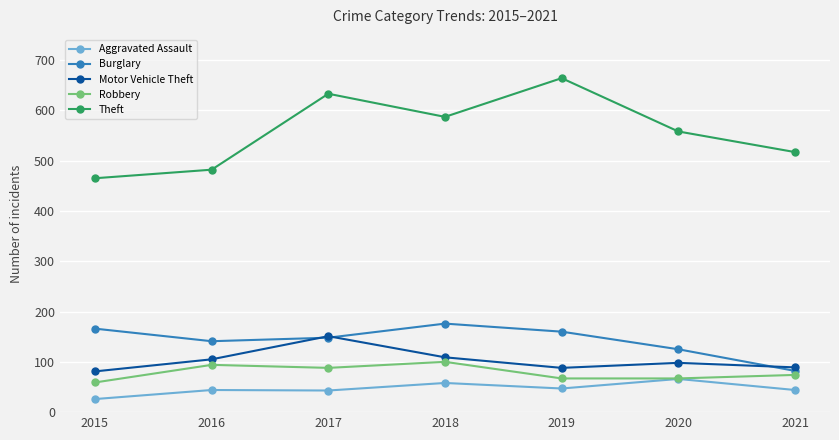

Rank the categories by Theft value from highest to lowest.

2019, 2017, 2018, 2020, 2021, 2016, 2015